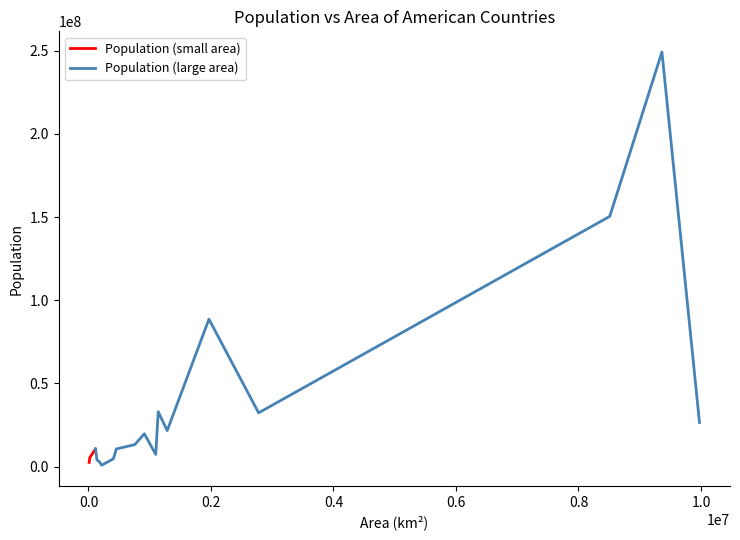

List the labels in order of value, smallest first.

Guyana, Jamaica, Uruguay, Nicaragua, Paraguay, El Salvador, Bolivia, Cuba, Ecuador, Chile, Venezuela, Peru, Canada, Argentina, Colombia, Mexico, Brazil, United States of America